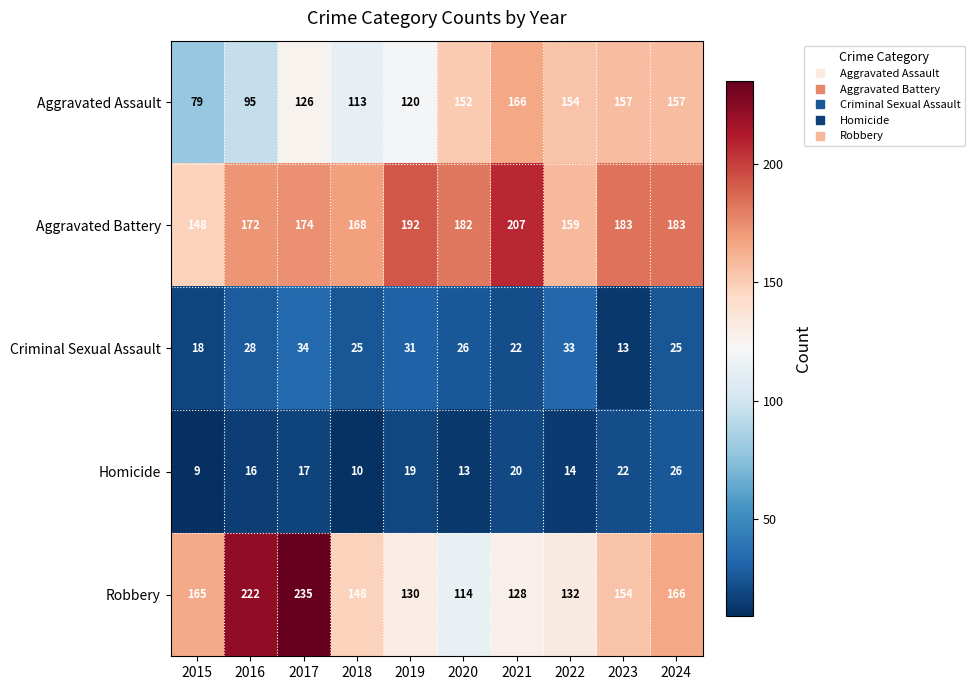

Which series has the largest total across all categories?

Aggravated Battery